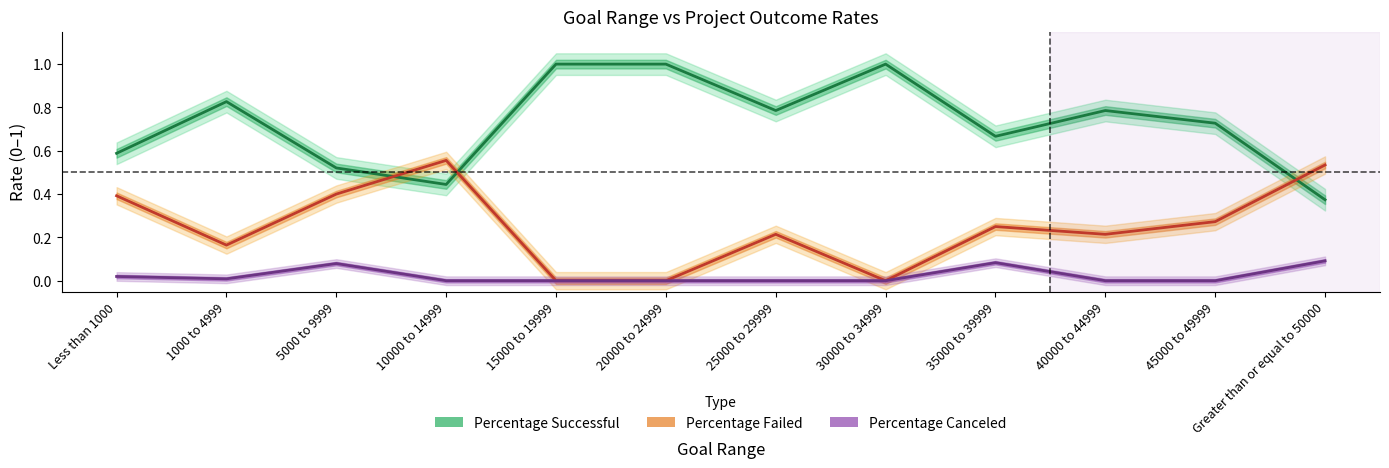

What are all the series names shown in the legend?

Percentage Successful, Percentage Failed, Percentage Canceled